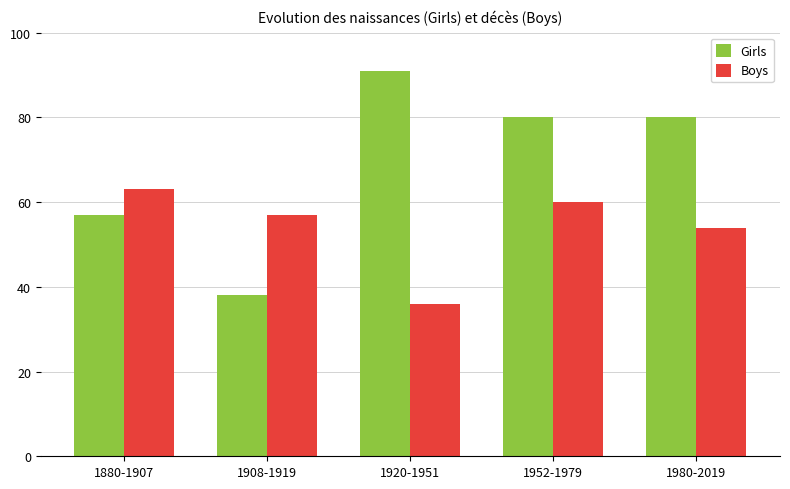

Which series changed the most between 1880-1907 and 1920-1951?

Girls